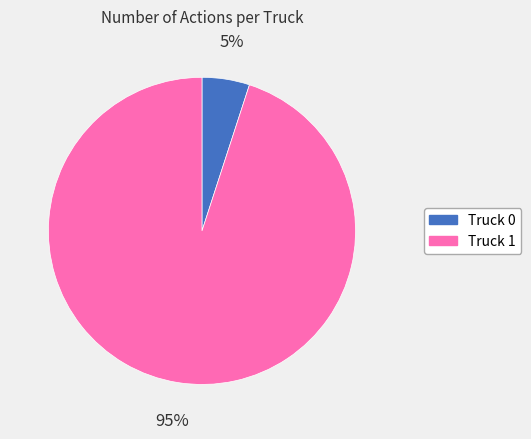

True or false: Truck 1 accounts for 95% of the total.

True